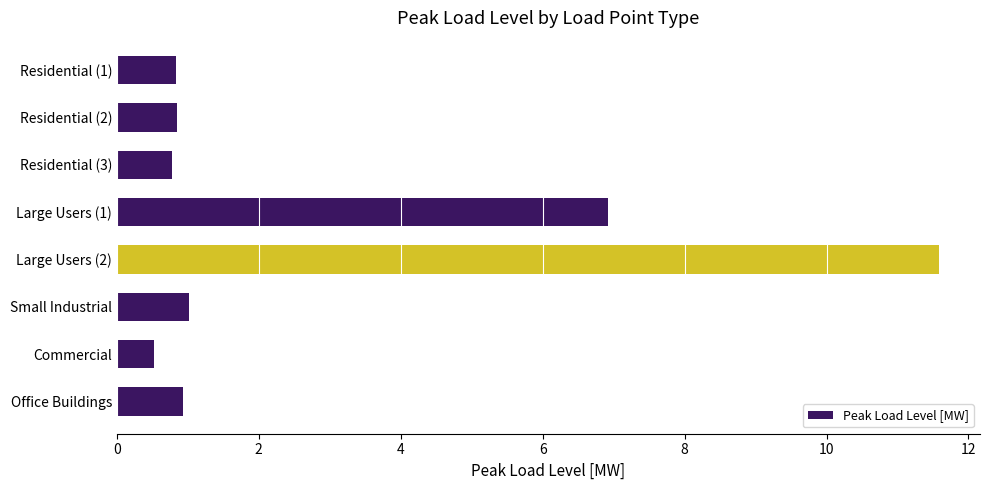

What is the value of the 5th bar from the top?

11.6